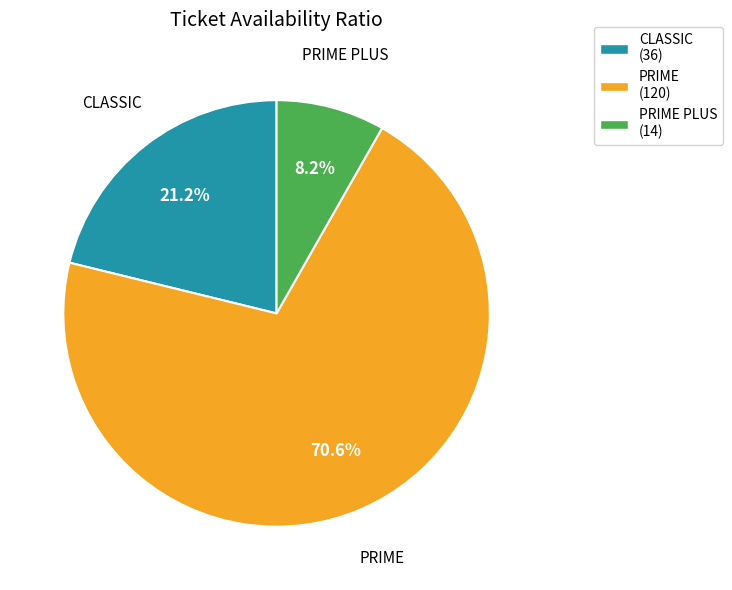

True or false: PRIME accounts for 71% of the total.

True